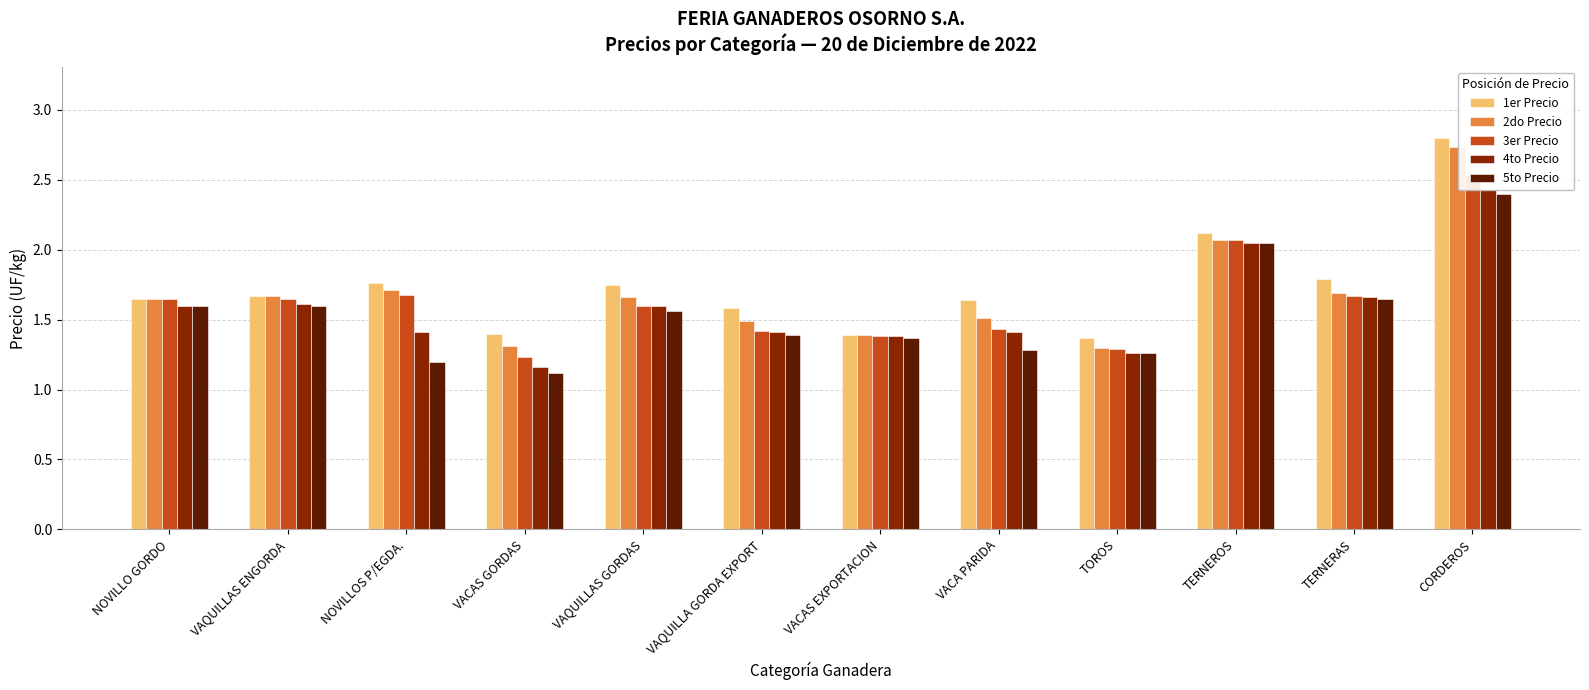

Which series has the largest range (max minus min)?

2do Precio